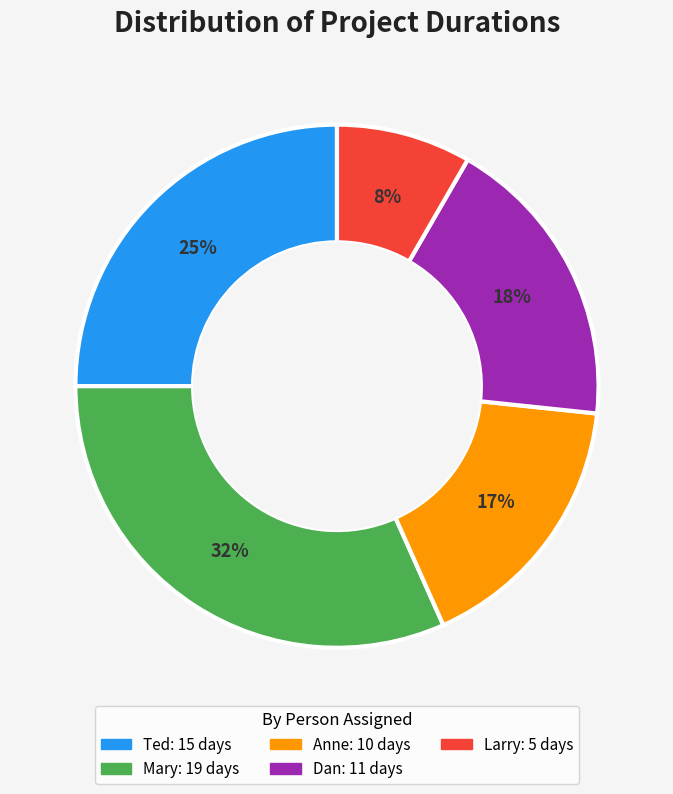

To the nearest percent, what is the difference between the Ted and Larry slice percentages?

17%